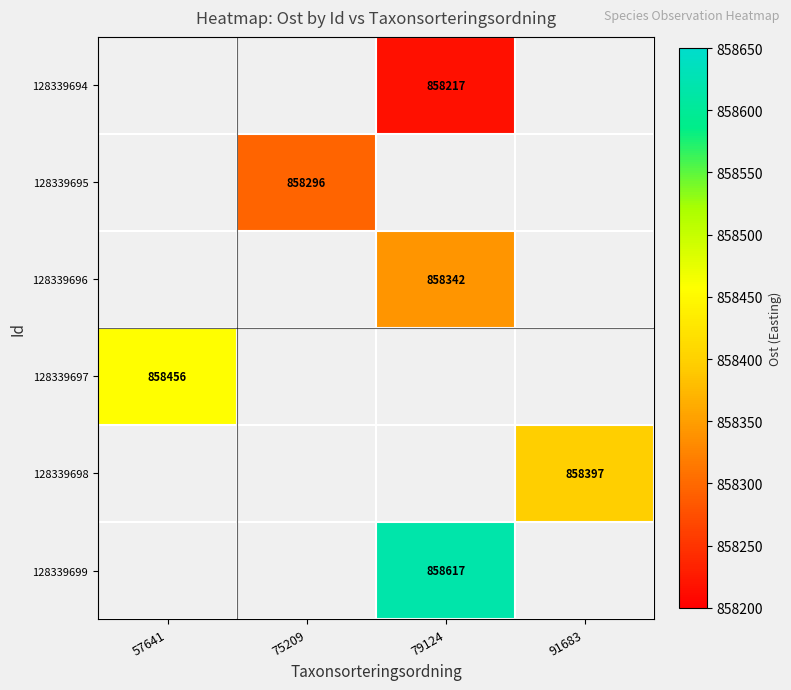

Which has a higher value, 79124 or 91683?

91683